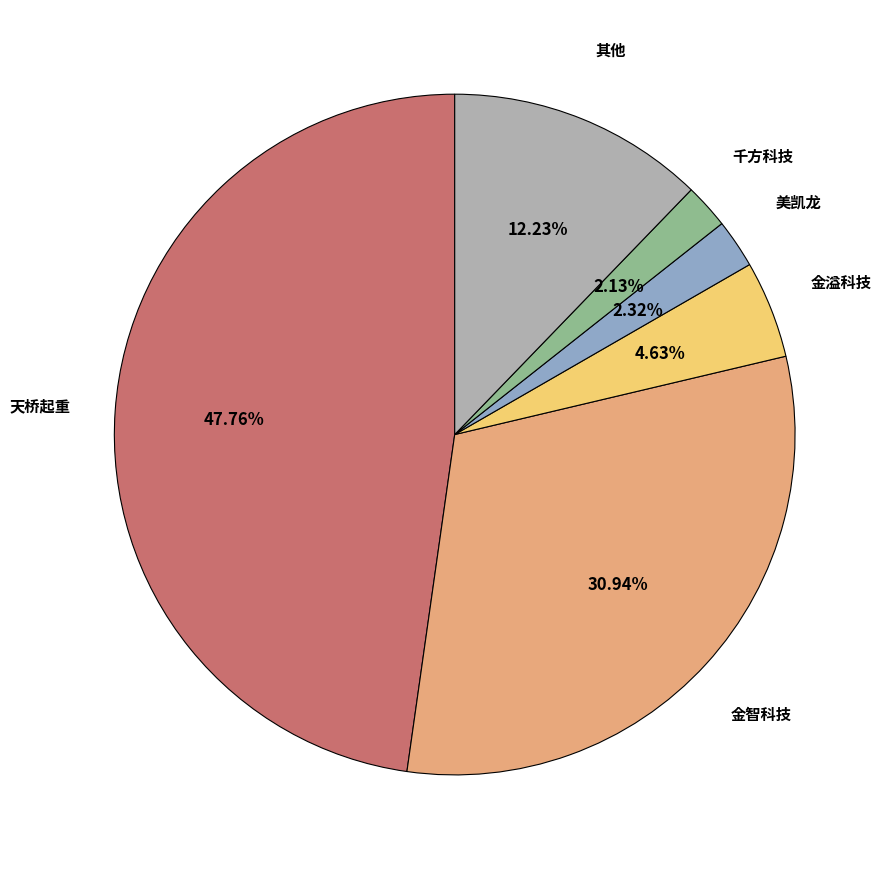

Does 千方科技 account for over 50% of the chart?

No